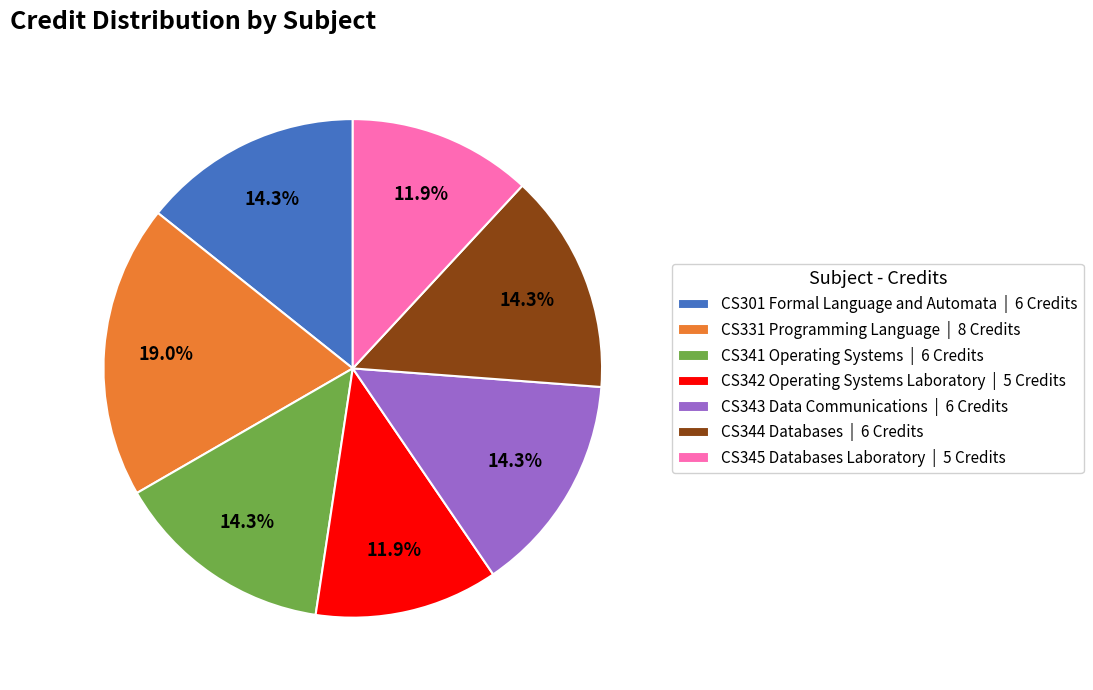

What is the largest slice in the pie chart?

CS331 Programming Language